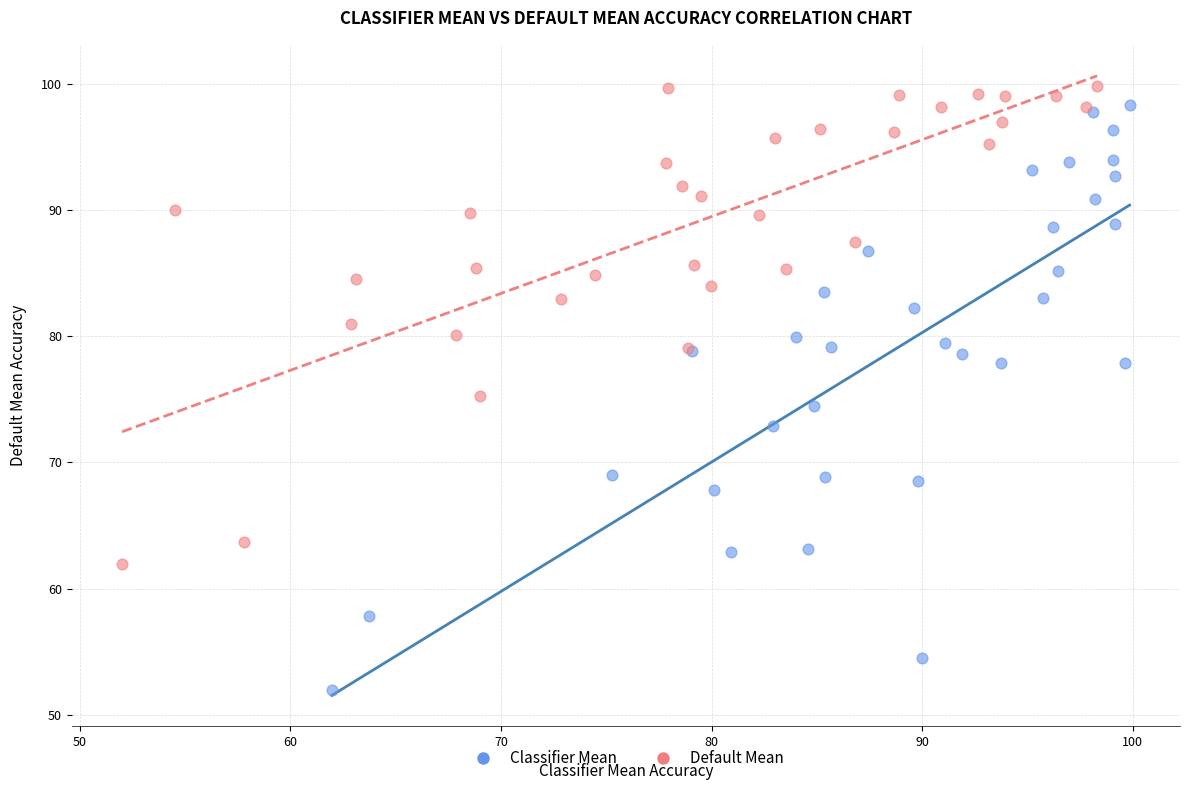

Which series has the largest Y range (max minus min)?

Classifier Mean